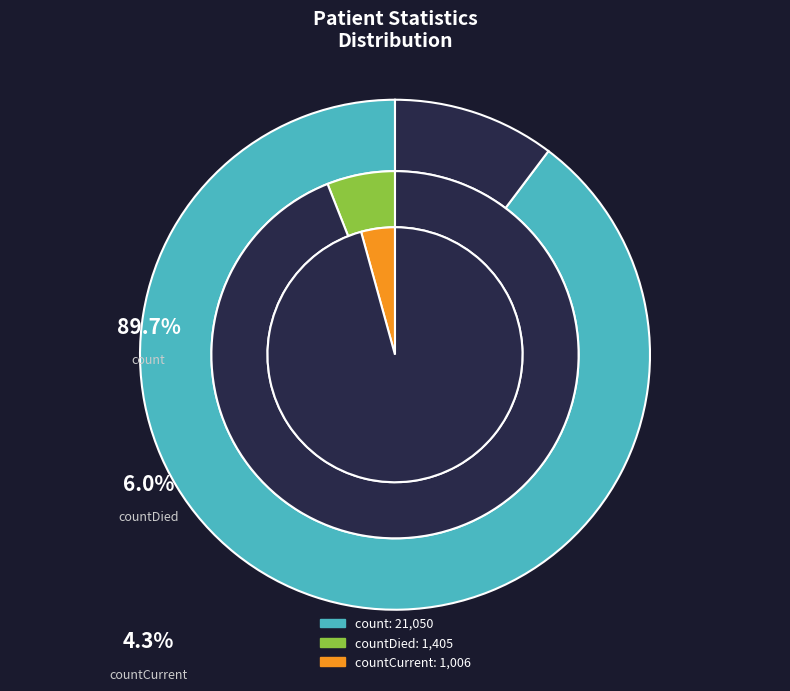

Rank the categories by value from highest to lowest.

count, countDied, countCurrent